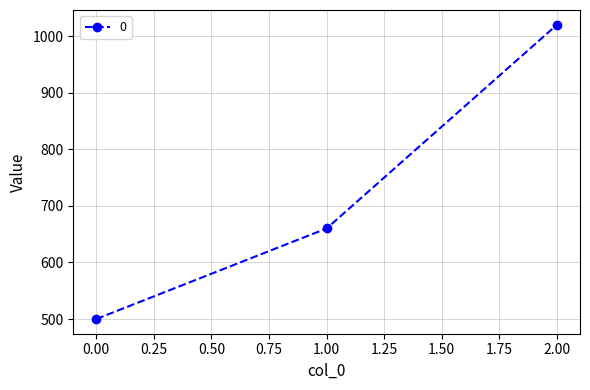

How many categories are shown in the chart?

3